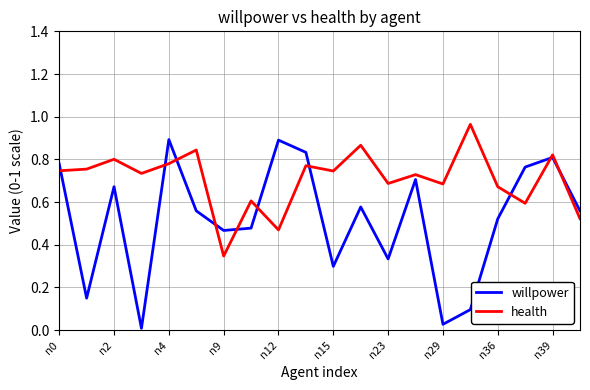

Rank the series by their maximum value, from lowest to highest.

willpower, health